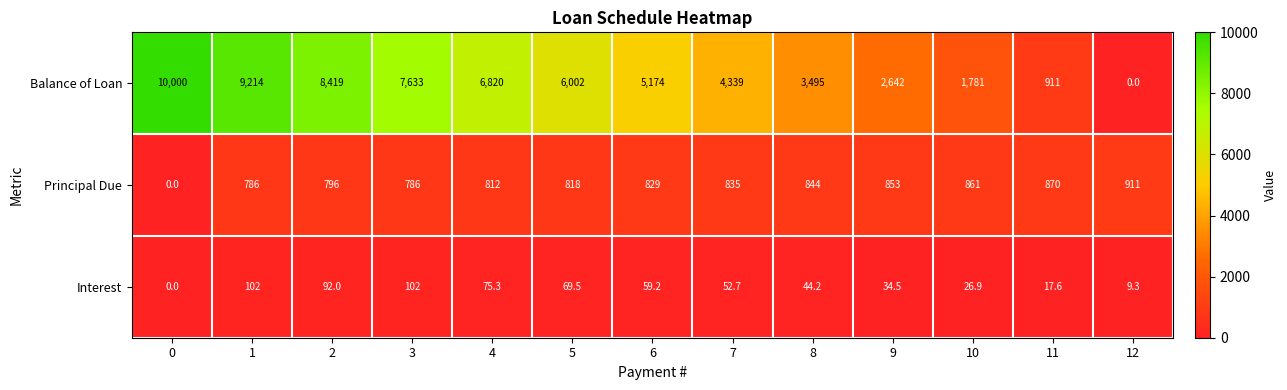

How many data points does each series have?

13